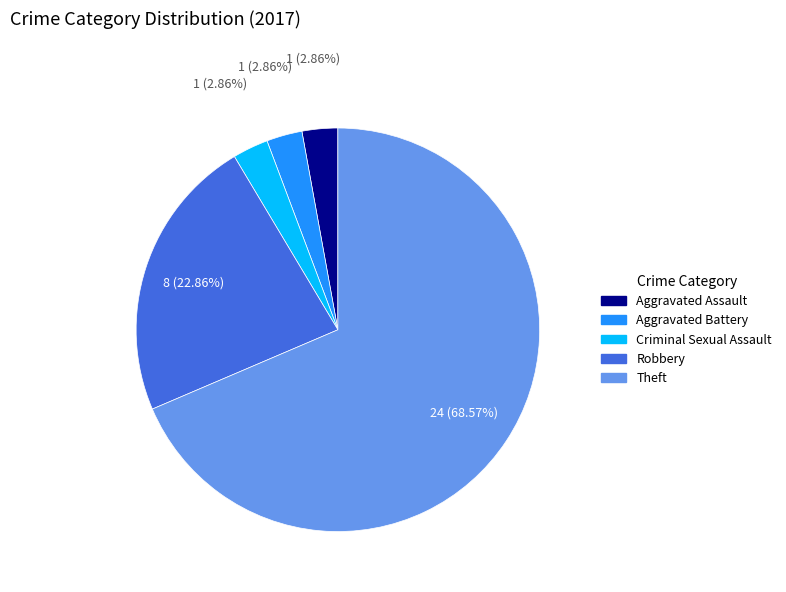

Between Robbery and Aggravated Battery, which is larger?

Robbery